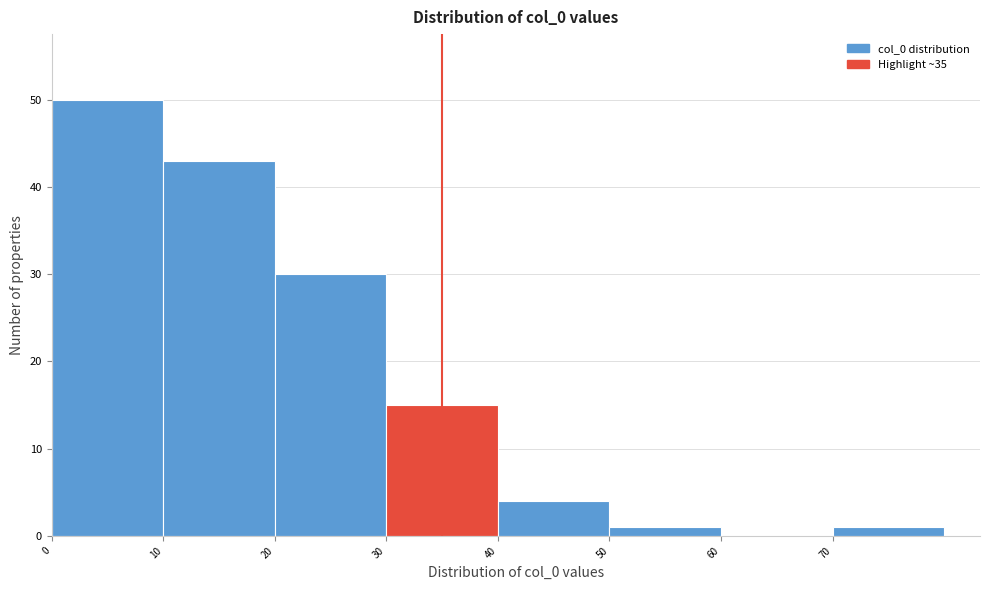

How tall is the bar that spans 10 to 20 on the x-axis? The values are not printed on the chart, so give them approximately, as read against the axis.

43